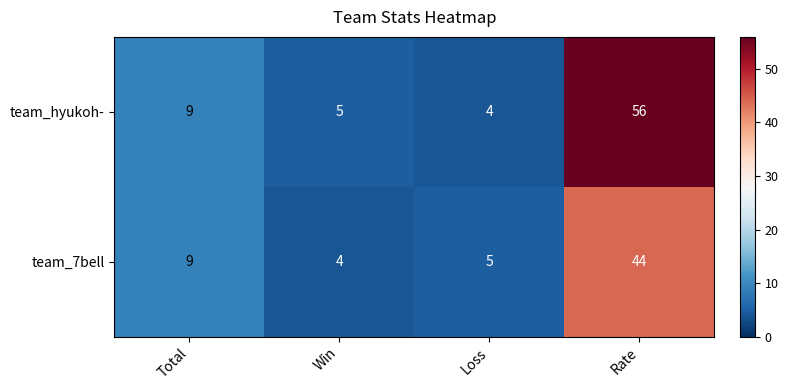

At how many categories does at least one series exceed 38?

1